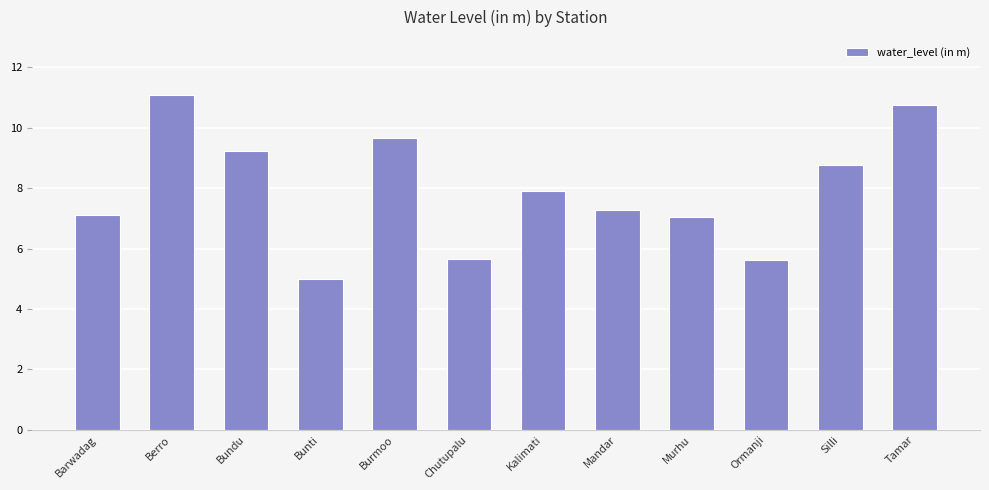

What is the label of the 6th bar from the right?

Kalimati